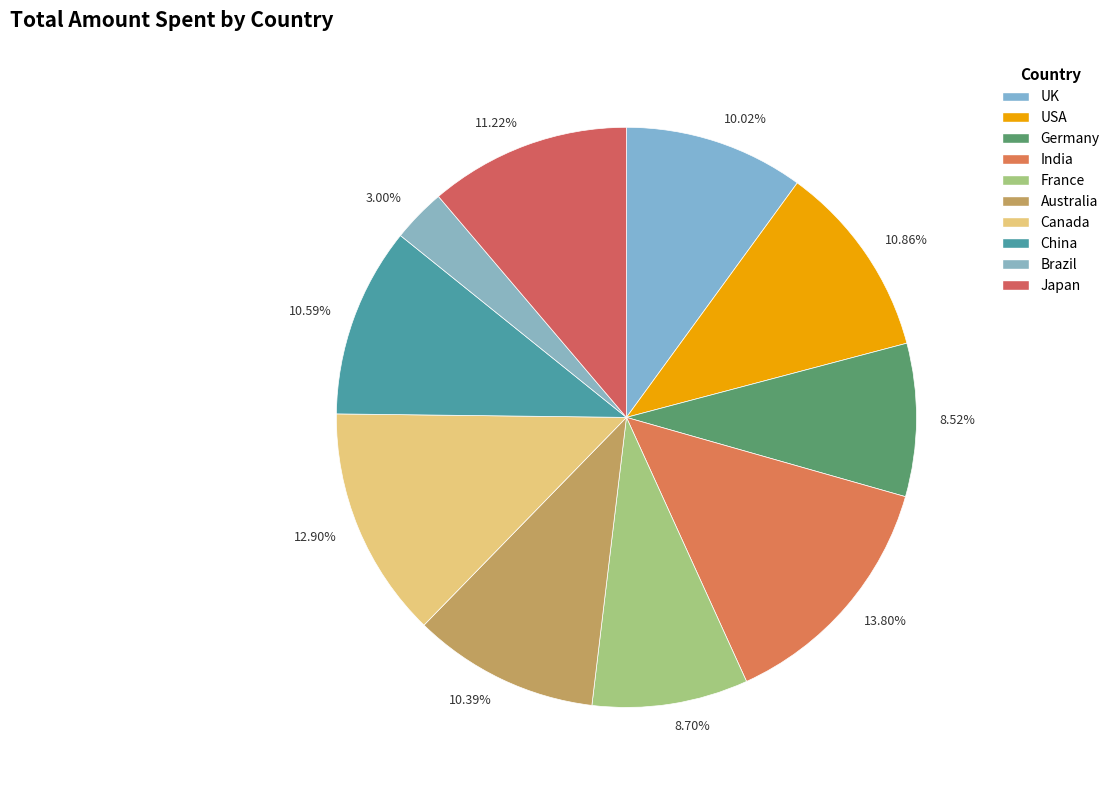

Between 3.00% and 12.90%, which is larger?

12.90%